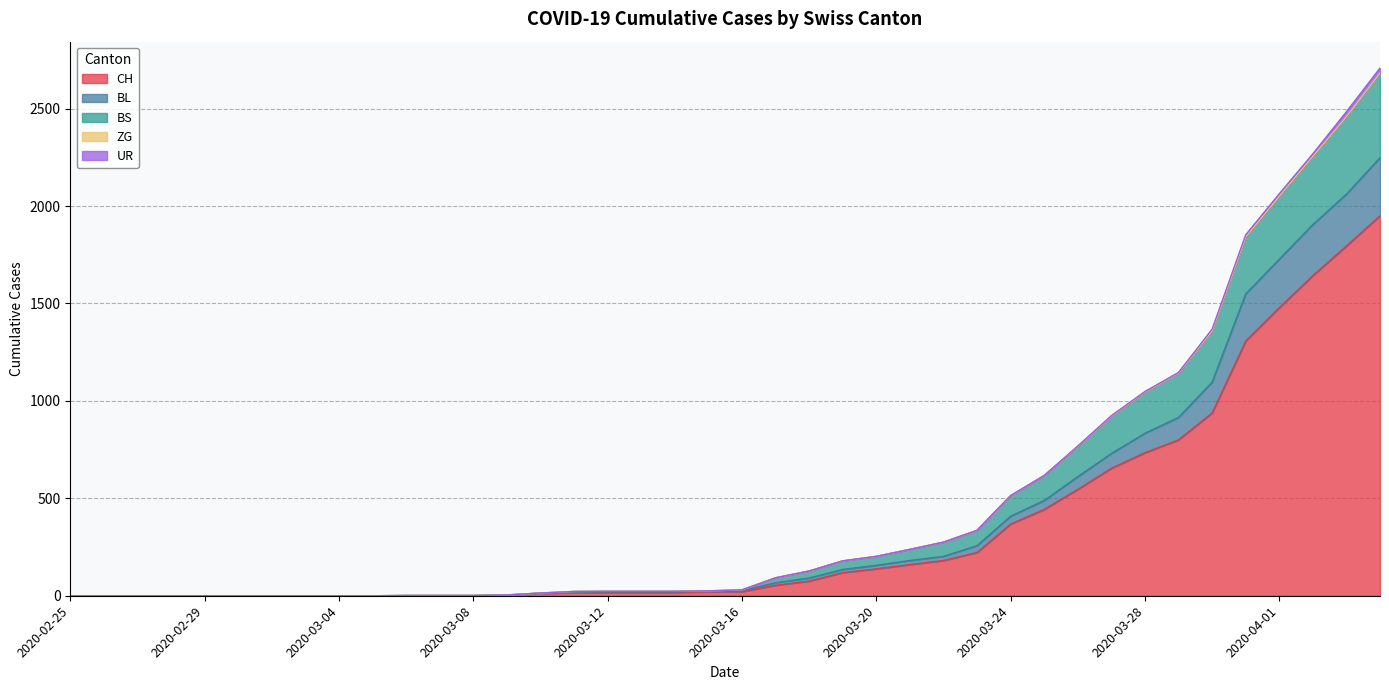

What is the maximum value for CH?

1950